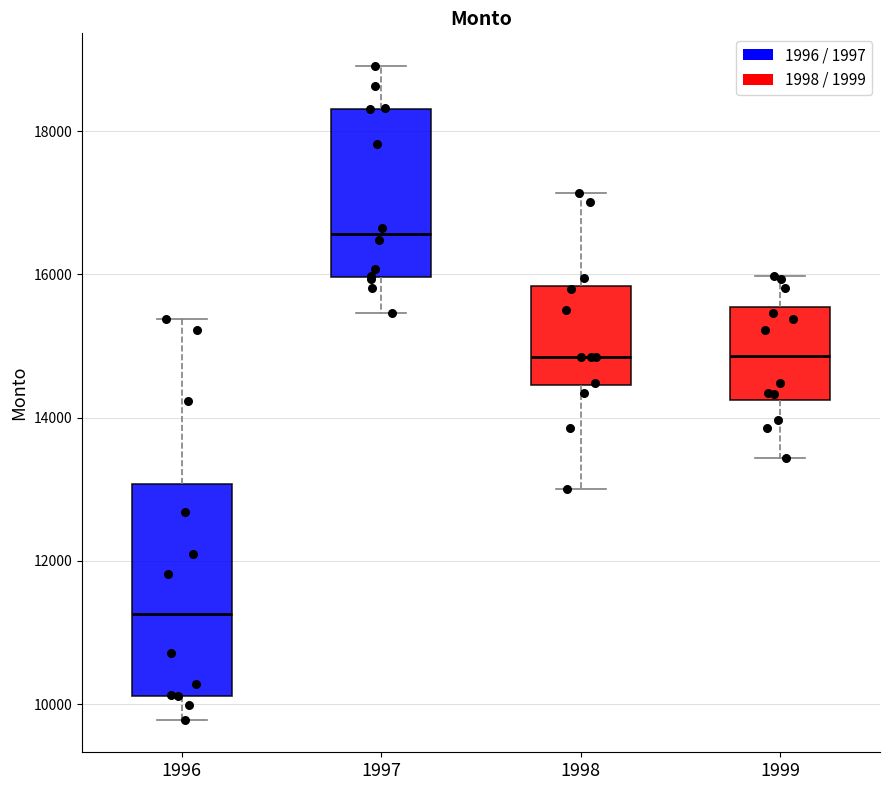

Which box is the tallest, from its lower edge to its upper edge?

1996